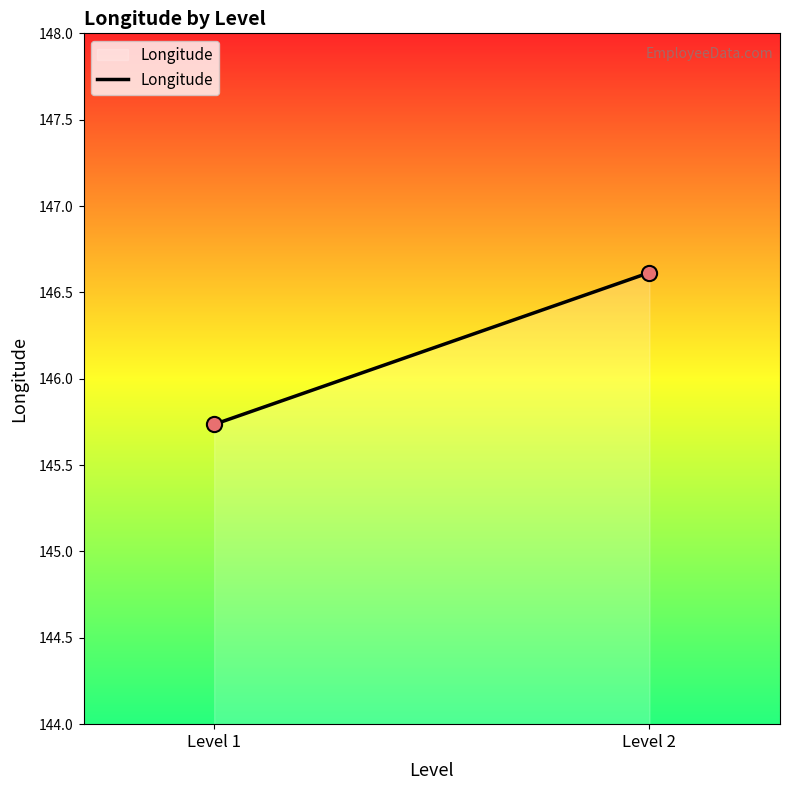

What is the range of X values (max minus min)?

1.0